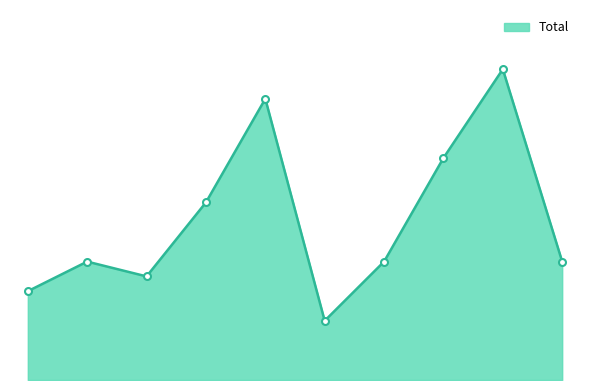

Does the chart display data point markers on the line(s)?

No